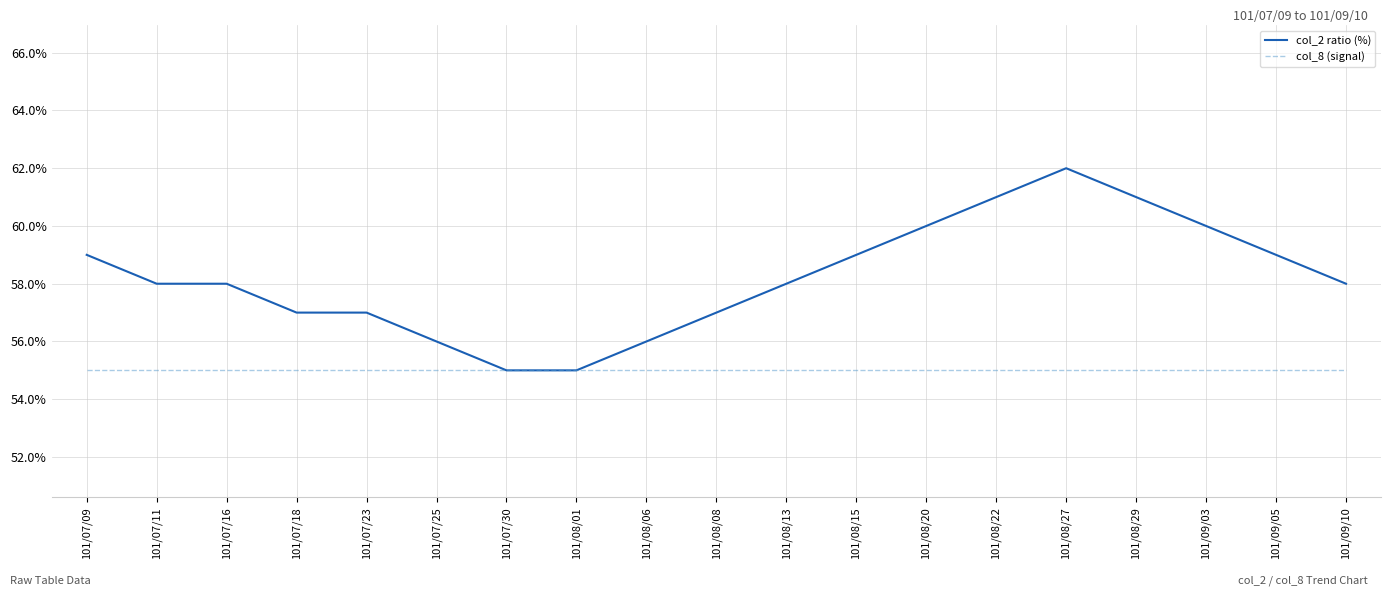

The value of col_8 (signal) at 101/09/03 is 55.0. True or false?

True